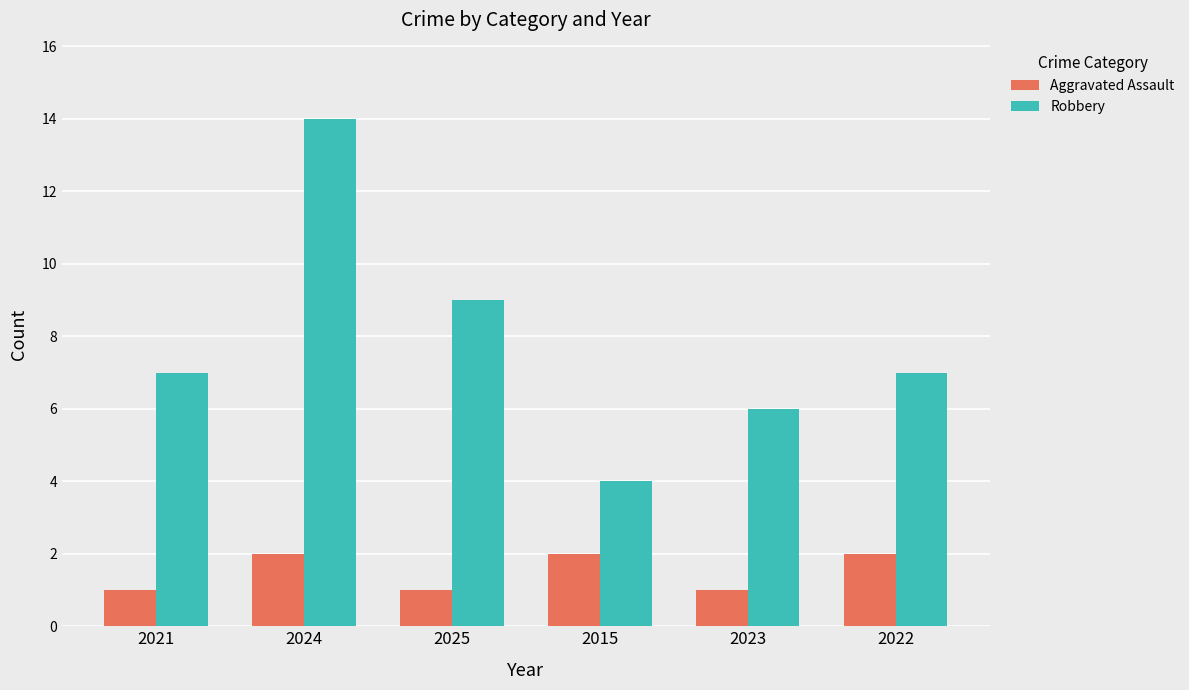

How many values in the Aggravated Assault series are below 2?

3